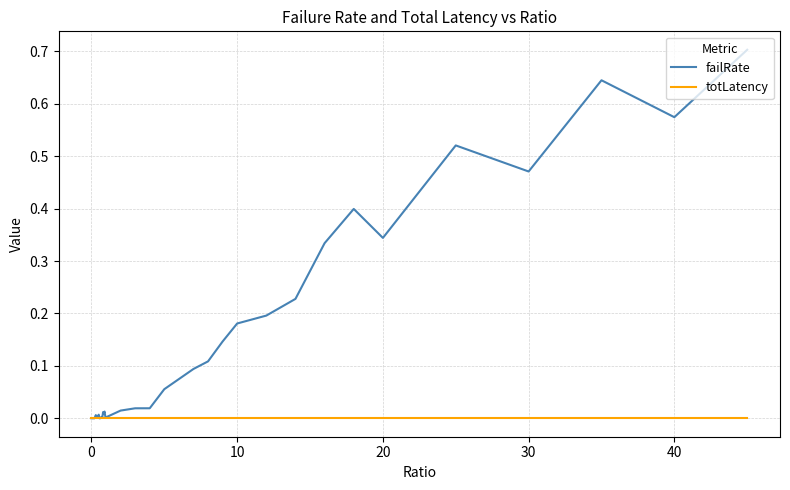

Which series has the largest total across all categories?

failRate